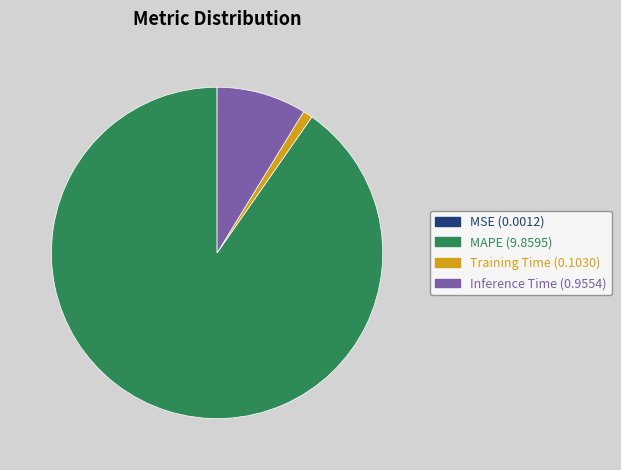

Is there a majority slice in this chart?

Yes